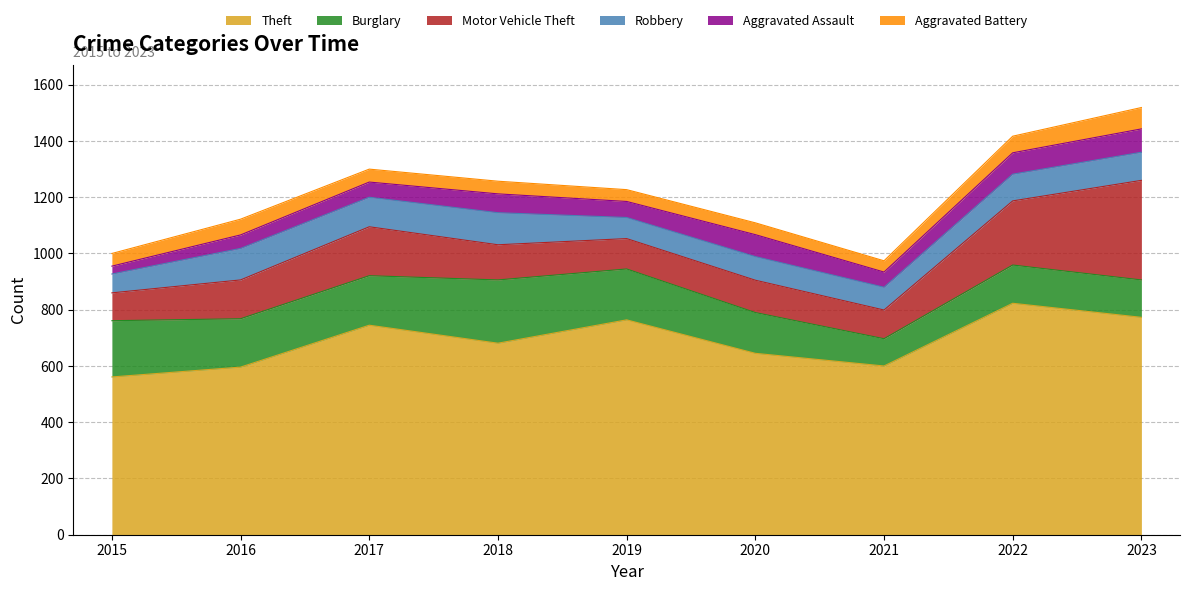

What is the maximum value for Aggravated Battery?

76